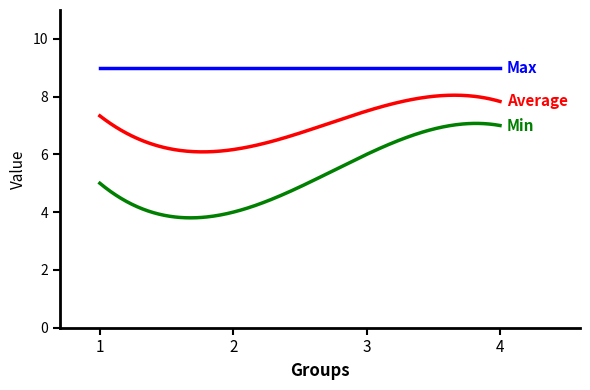

What is the smallest value displayed?

3.8